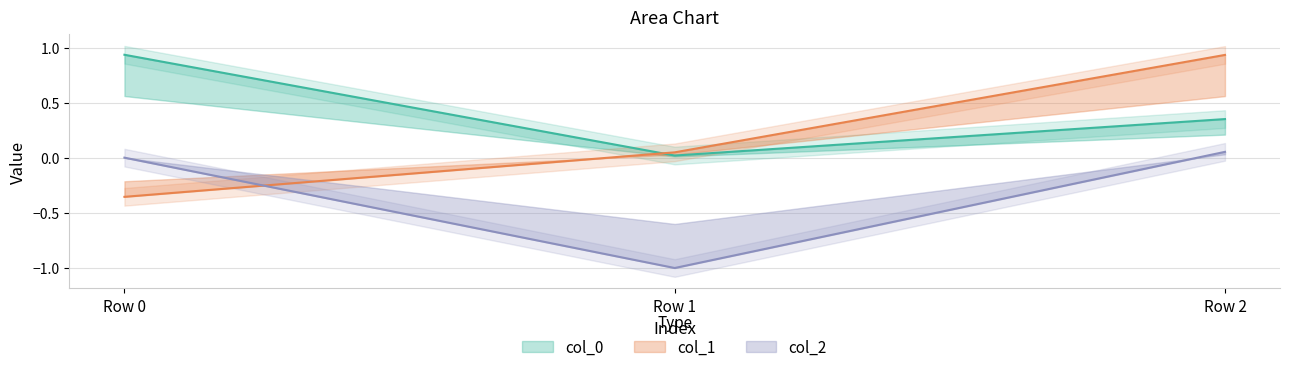

At which label does col_1 first exceed 0?

Row 1